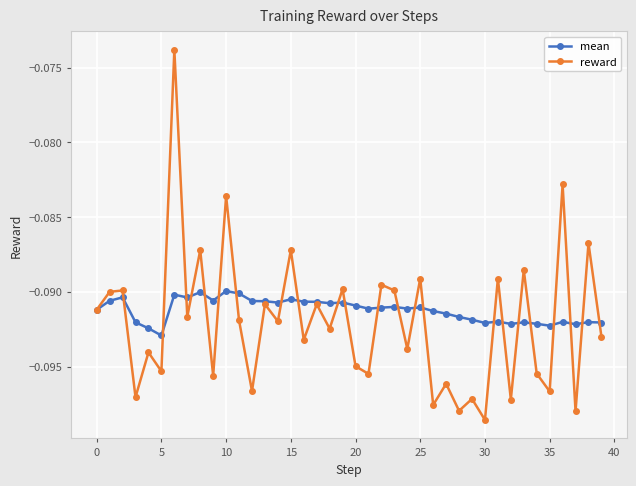

Which series has the largest range (max minus min)?

reward